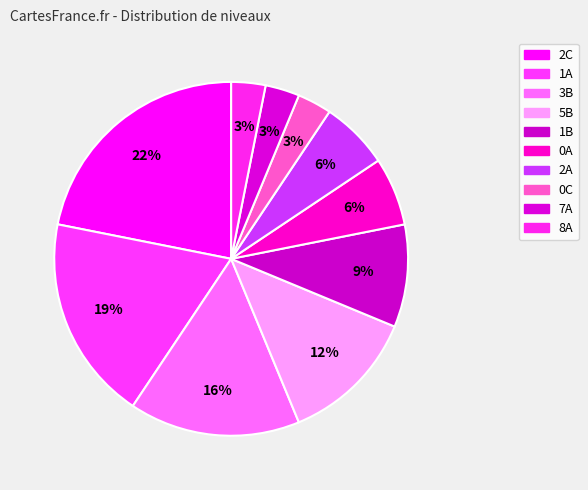

How many slices are in this pie chart?

10